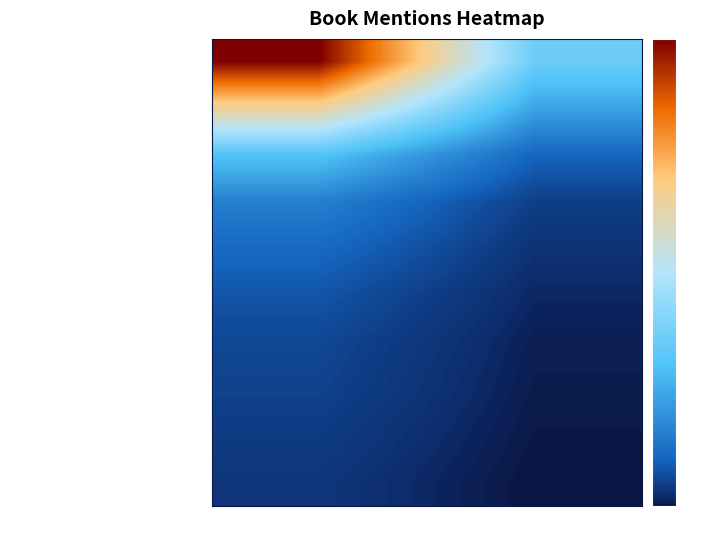

At Book, list the series in order from largest to smallest.

How to Prove It, So Good They Cant Ignore You, Div, Grad, Curl, and All That, Mathematical Methods in Physical Sc, An Introduction to Thermal Physics, Introduction to Elementary Particles, Schaum Outline of College Physics, Conquering the Physics GRE, Computational Physics, Introduction to Classical Mechanics